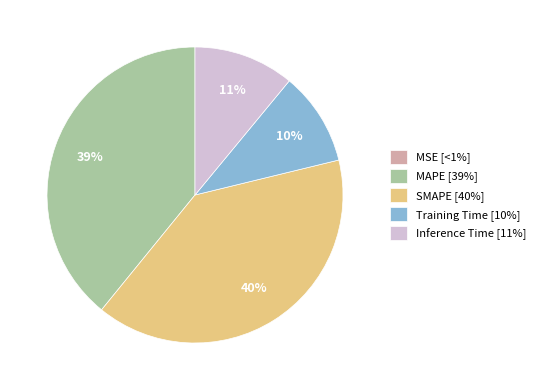

To the nearest percent, what is the difference between the largest and smallest slice percentages?

40%